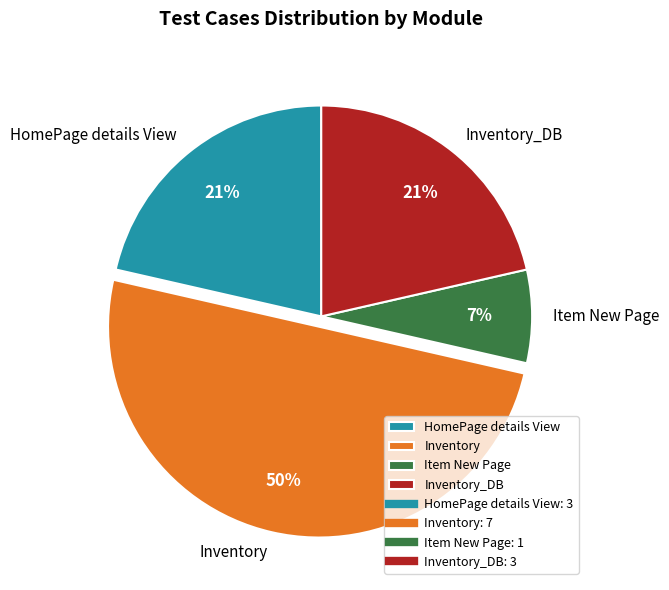

Which has a higher value, Item New Page or Inventory_DB?

Inventory_DB